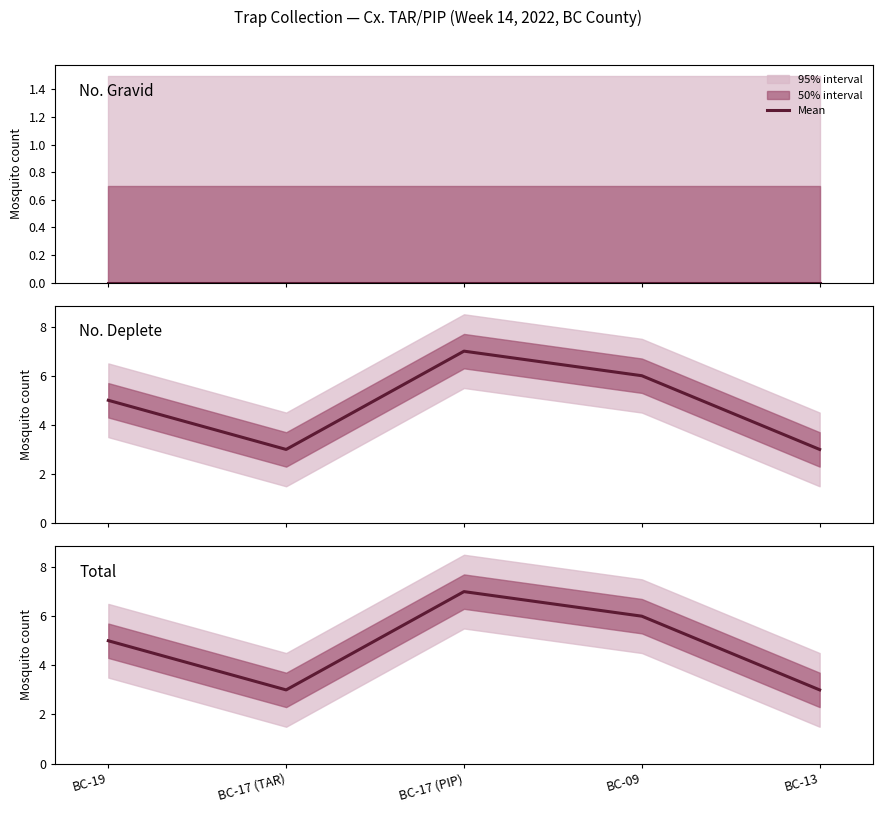

True or false: No. Gravid and Total cross at least once.

False